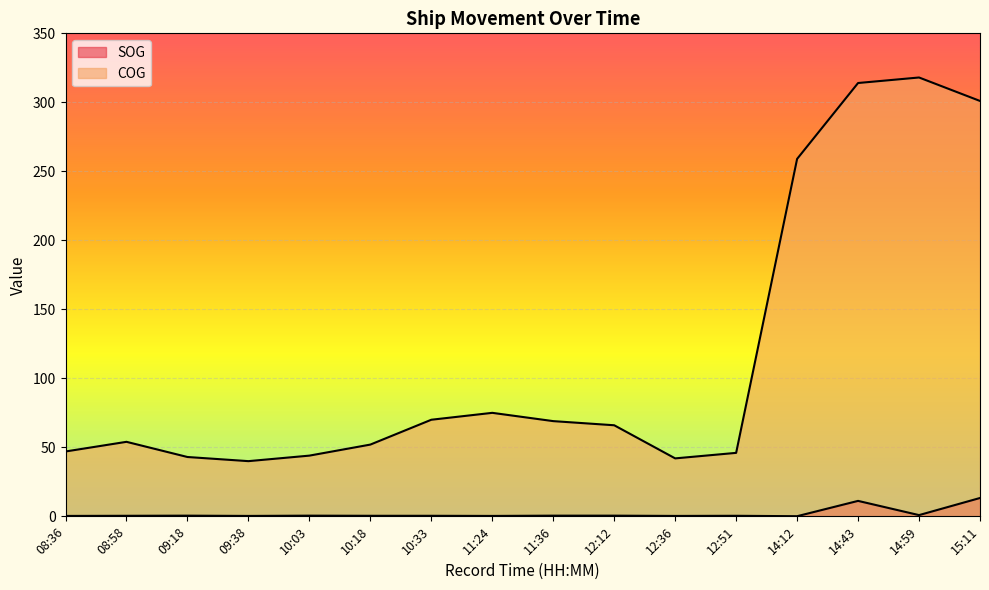

True or false: SOG and COG cross at least once.

False